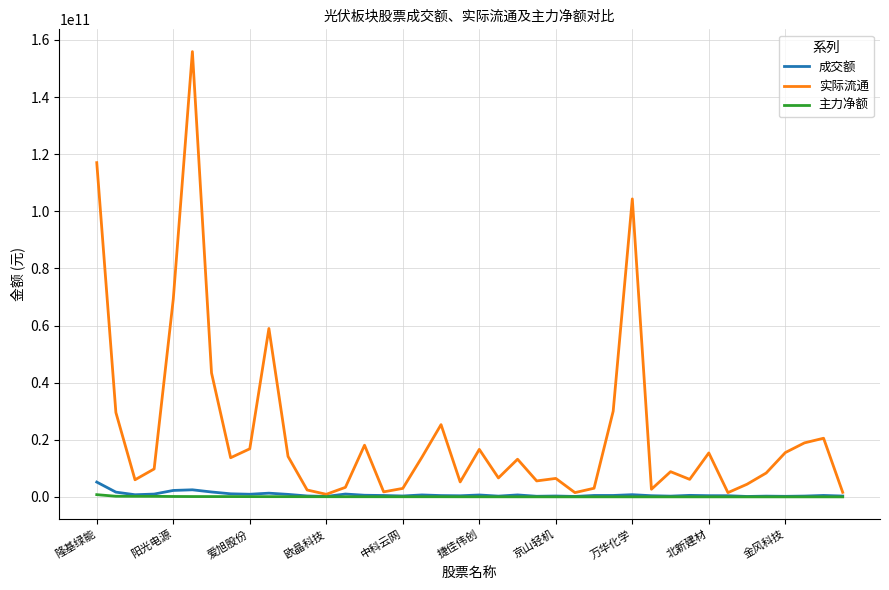

Which series has the largest total across all categories?

实际流通